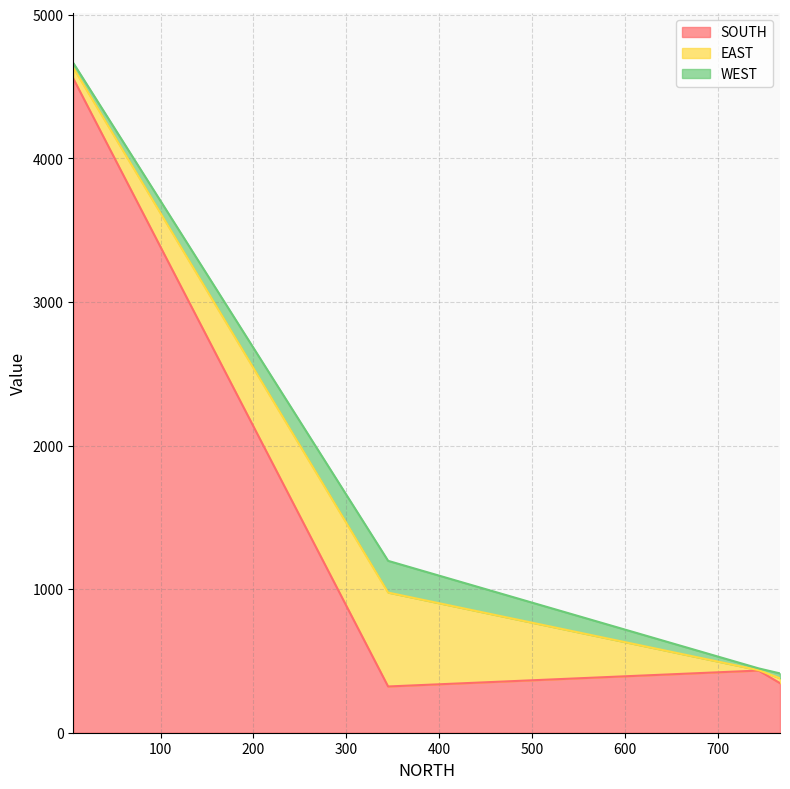

How many data points in SOUTH are above 433?

1